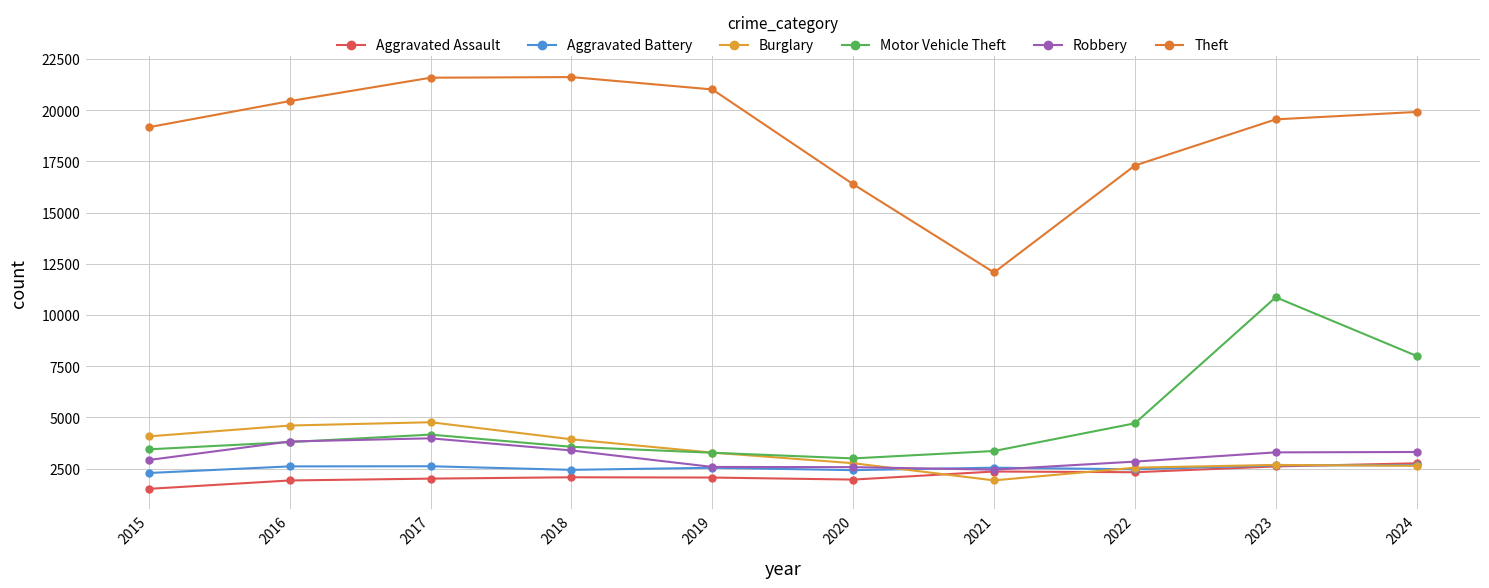

What is the maximum value for Aggravated Battery?

2666